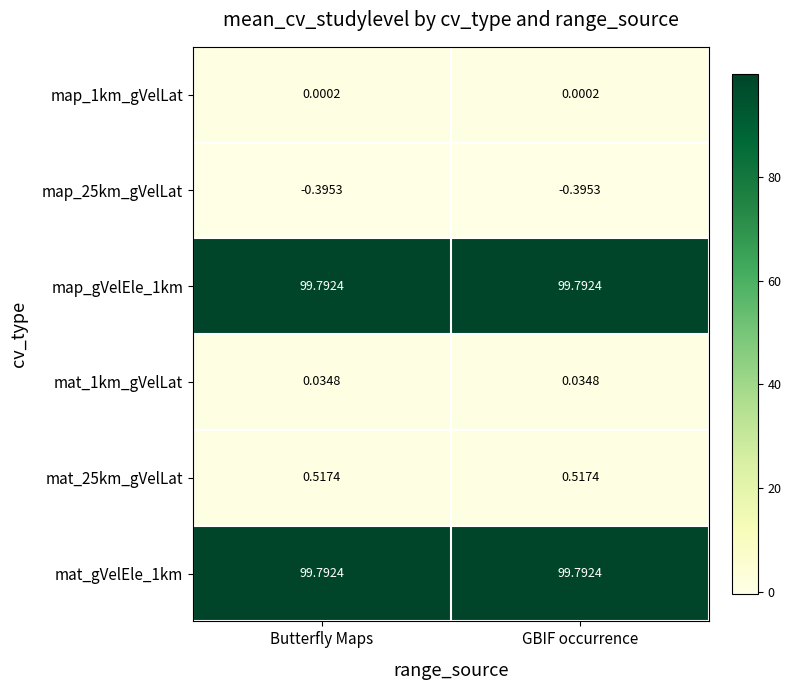

Is the value of mat_1km_gVelLat at GBIF occurrence greater than the value of map_25km_gVelLat at Butterfly Maps?

Yes